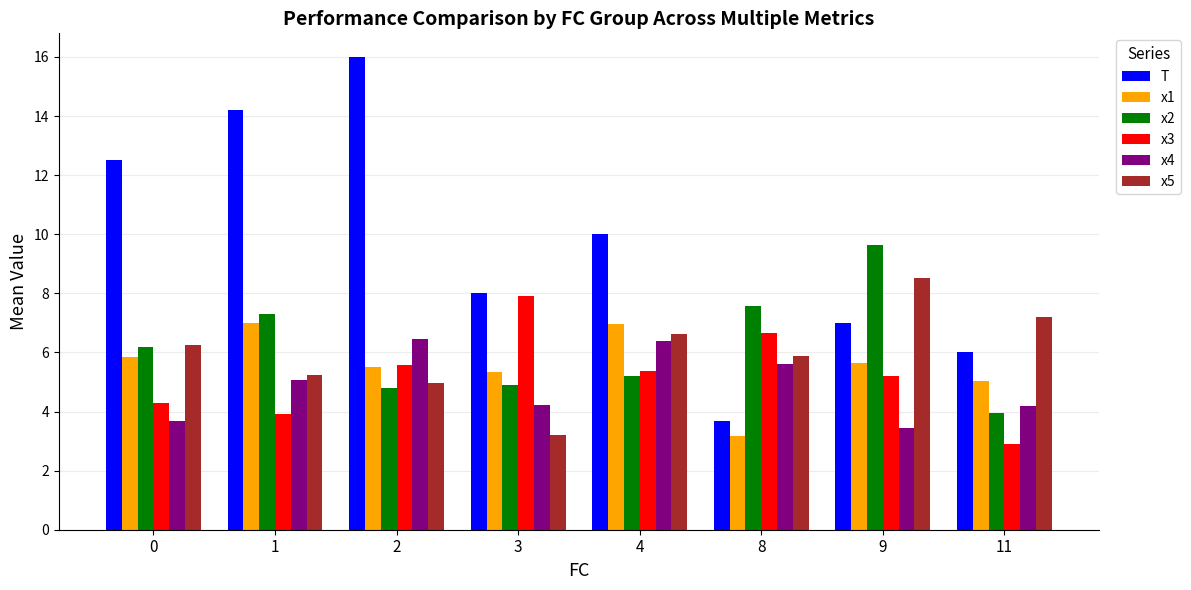

True or false: x3 has a value of 12.1 at 3.

False